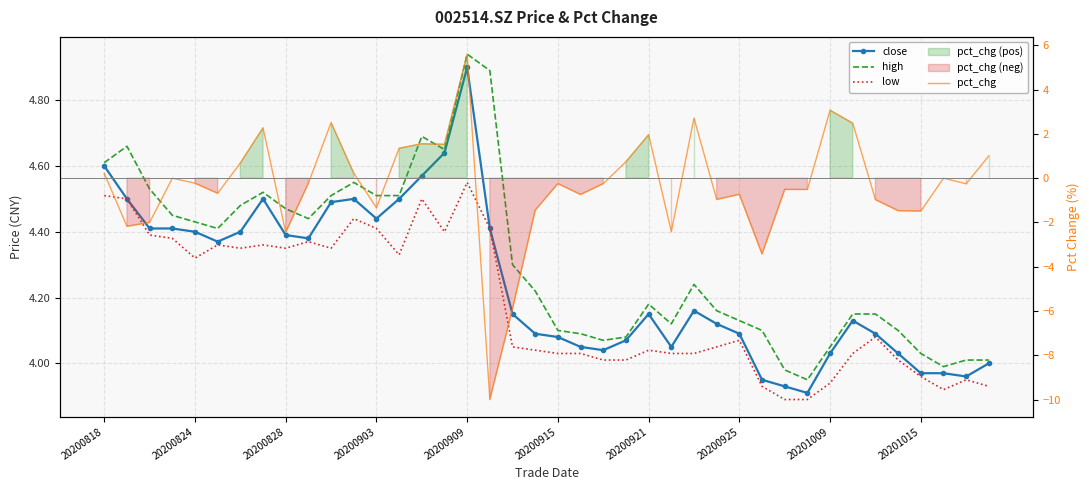

How many lines are shown in the chart?

4